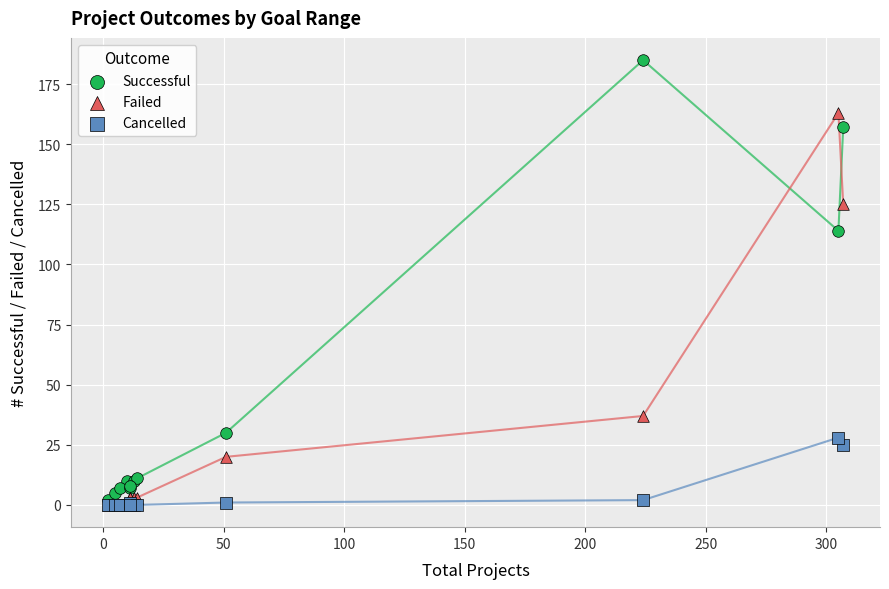

Which series reaches the maximum Y coordinate?

Successful